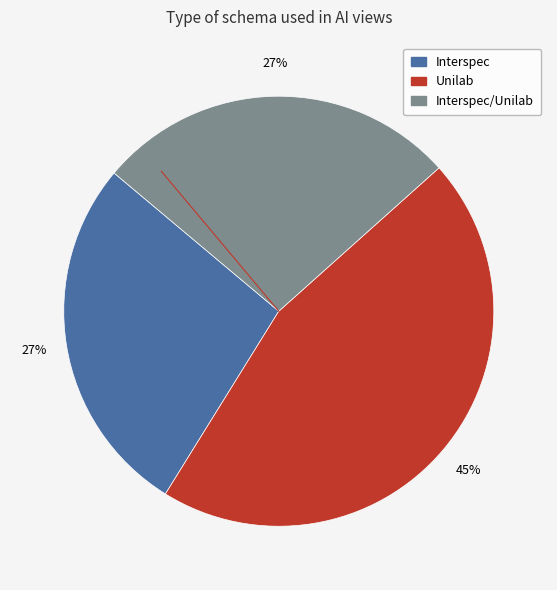

To the nearest percent, what is the difference between the largest and smallest slice percentages?

18%